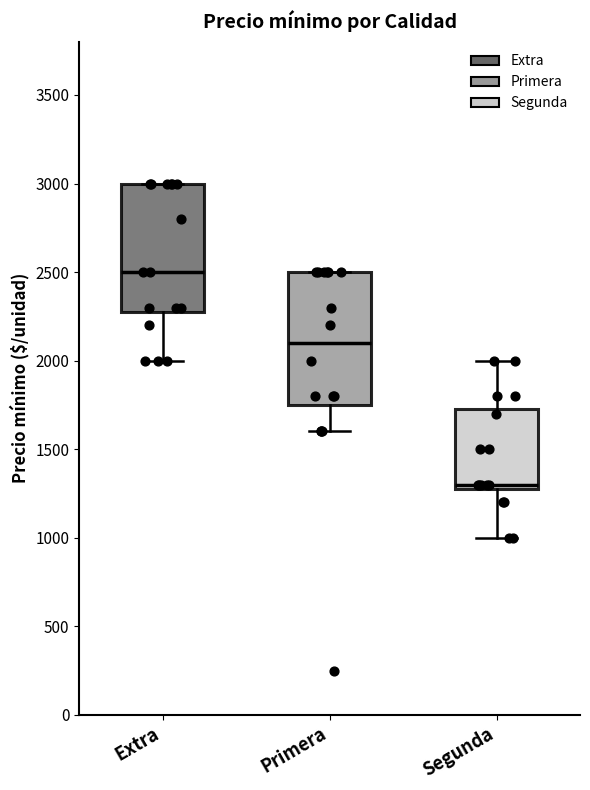

Reading left to right, transcribe this box plot: for each box, give where its median line is, the range the box spans, and where its two whiskers end, as read against the y-axis. The values are not printed on the chart, so give them approximately, as read against the axis.

Extra: median 2500, box 2300 to 3000, whiskers 2000 to 3000
Primera: median 2100, box 1750 to 2500, whiskers 1600 to 2500
Segunda: median 1300 (just above the box's lower edge), box 1300 to 1750, whiskers 1000 to 2000